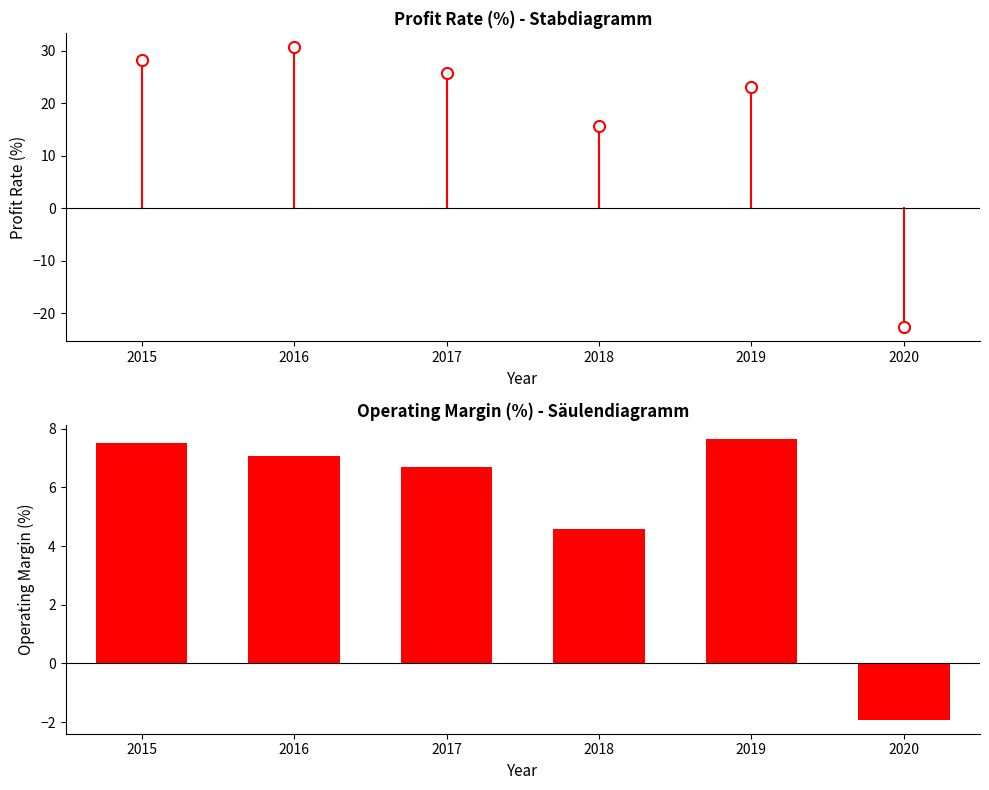

Reading right to left, extract all data points from this chart.

profit_rate: 2020=-22.7	2019=23.0	2018=15.8	2017=25.9	2016=30.8	2015=28.2
operating_margin: 2020=-1.9	2019=7.6	2018=4.6	2017=6.7	2016=7.1	2015=7.5